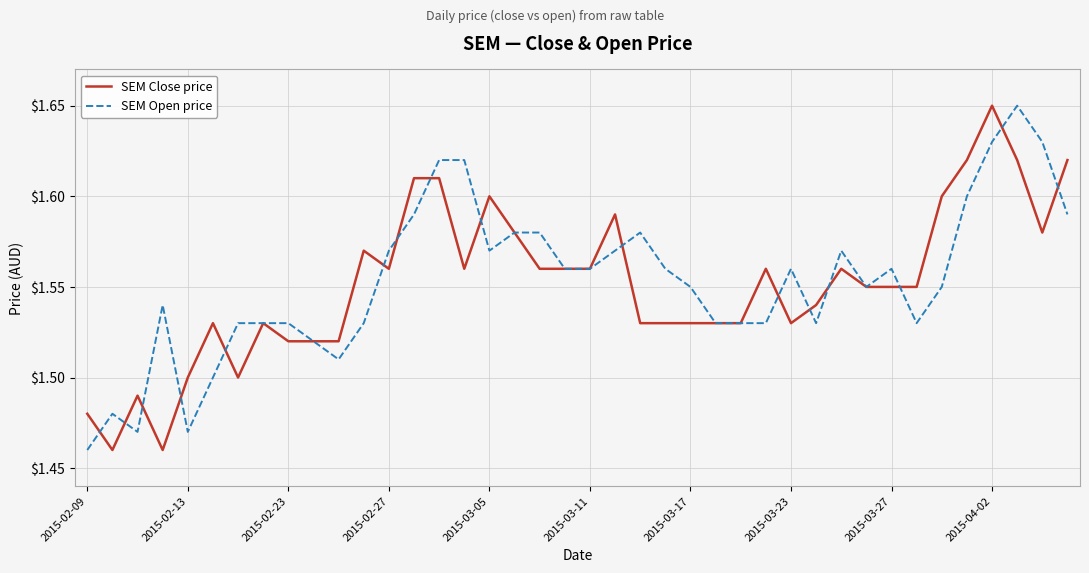

At which label is SEM Open price closest to 1?

2015-02-09